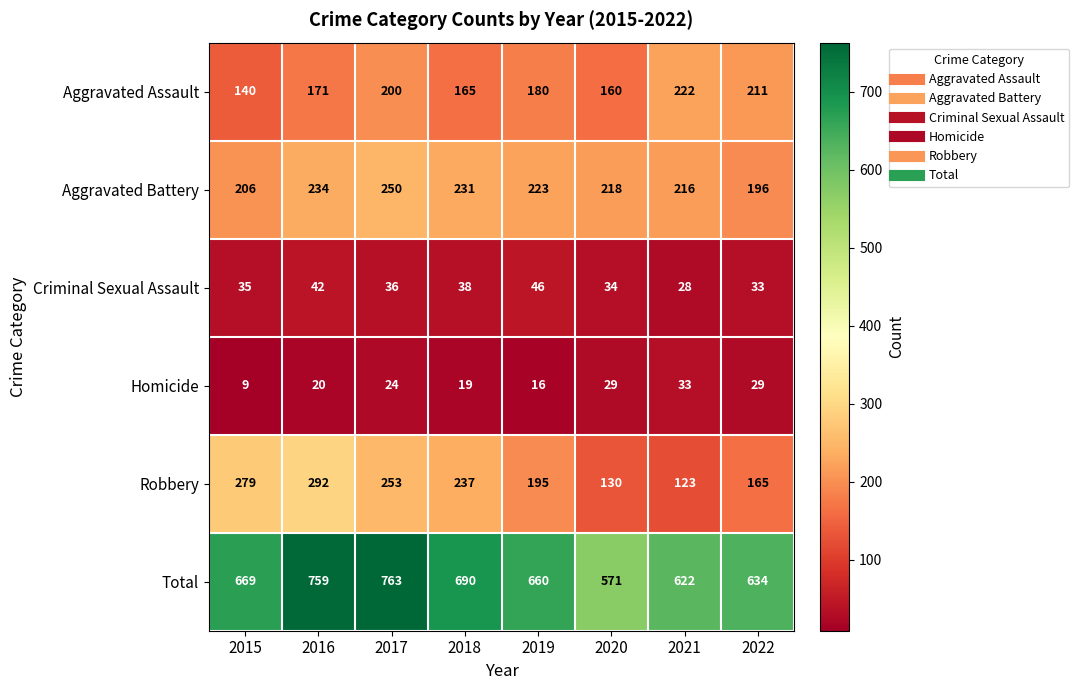

What is the difference between the maximum and minimum values in the Aggravated Battery series?

54